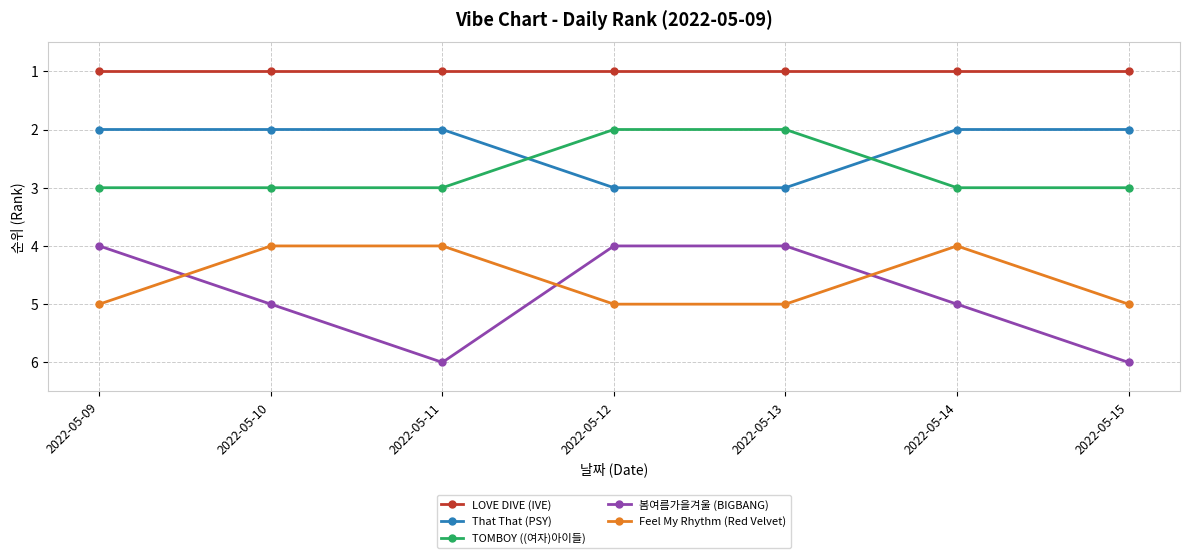

Reading left to right, extract all data points from this chart.

LOVE DIVE (IVE): 2022-05-09=1	2022-05-10=1	2022-05-11=1	2022-05-12=1	2022-05-13=1	2022-05-14=1	2022-05-15=1
That That (PSY): 2022-05-09=2	2022-05-10=2	2022-05-11=2	2022-05-12=3	2022-05-13=3	2022-05-14=2	2022-05-15=2
TOMBOY ((여자)아이들): 2022-05-09=3	2022-05-10=3	2022-05-11=3	2022-05-12=2	2022-05-13=2	2022-05-14=3	2022-05-15=3
봄여름가을겨울 (BIGBANG): 2022-05-09=4	2022-05-10=5	2022-05-11=6	2022-05-12=4	2022-05-13=4	2022-05-14=5	2022-05-15=6
Feel My Rhythm (Red Velvet): 2022-05-09=5	2022-05-10=4	2022-05-11=4	2022-05-12=5	2022-05-13=5	2022-05-14=4	2022-05-15=5